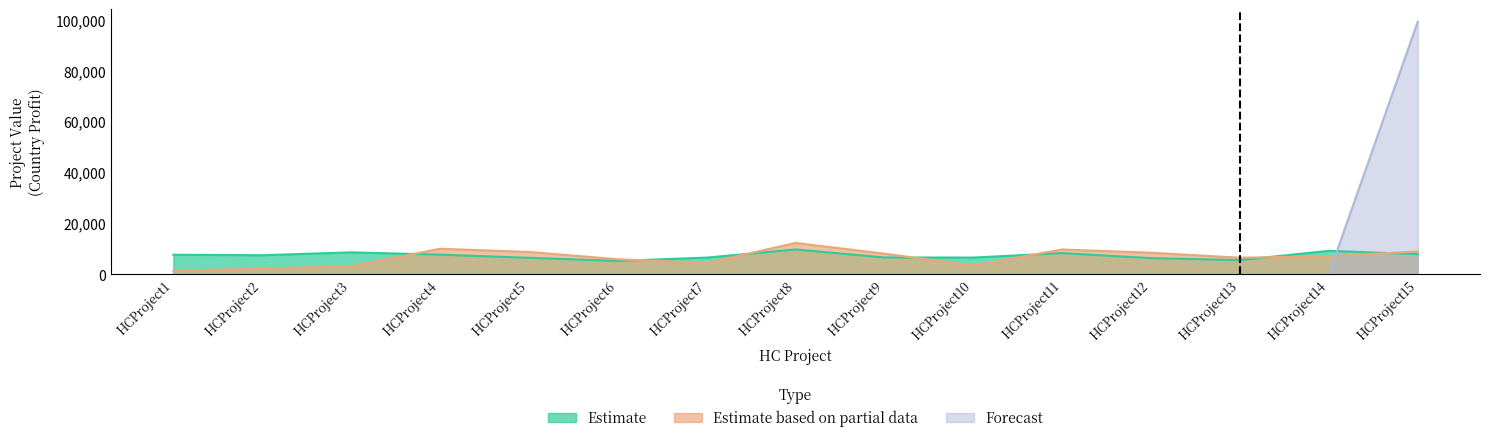

Between HCProject8 and HCProject12, which is larger?

HCProject8